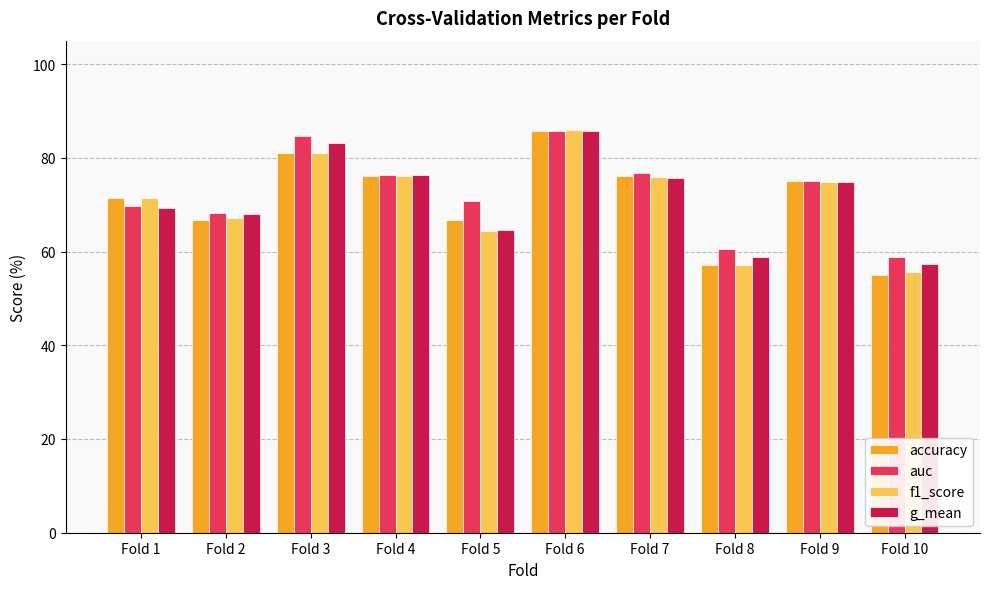

What is the difference between the highest and lowest values at Fold 10?

3.8